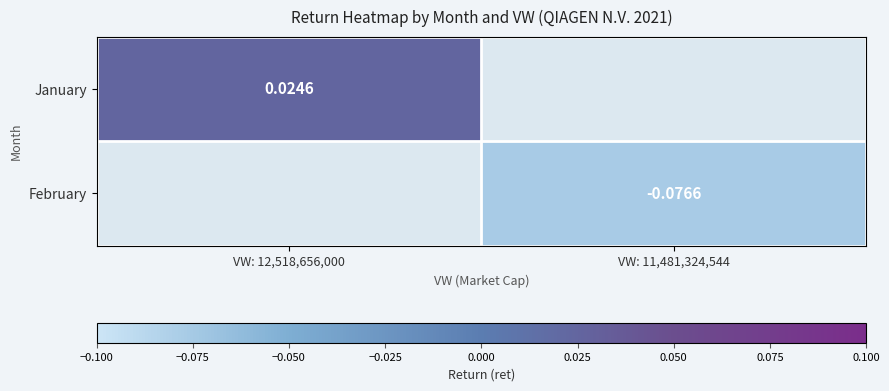

Is the value of January at VW: 12,518,656,000 greater than the value of February at VW: 11,481,324,544?

Yes